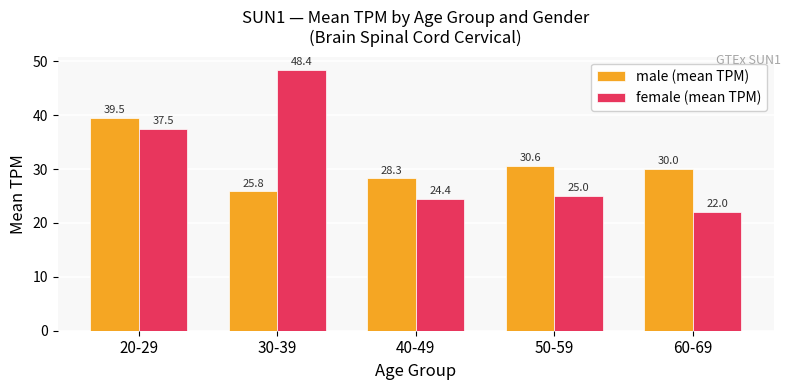

What position from the right is 20-29?

5